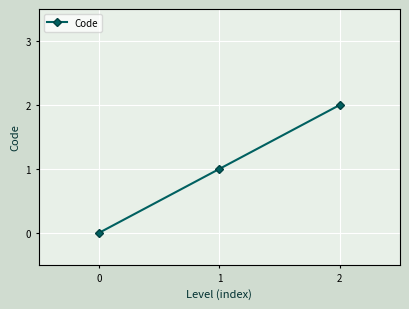

Rank the categories by value from lowest to highest.

0, 1, 2